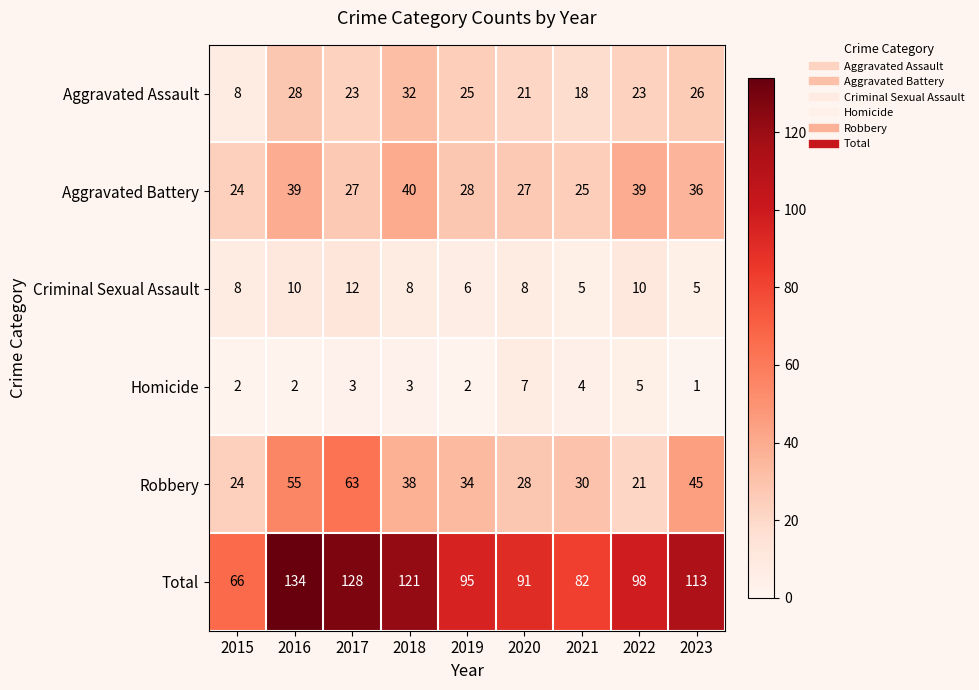

Count the number of data series in this chart.

6